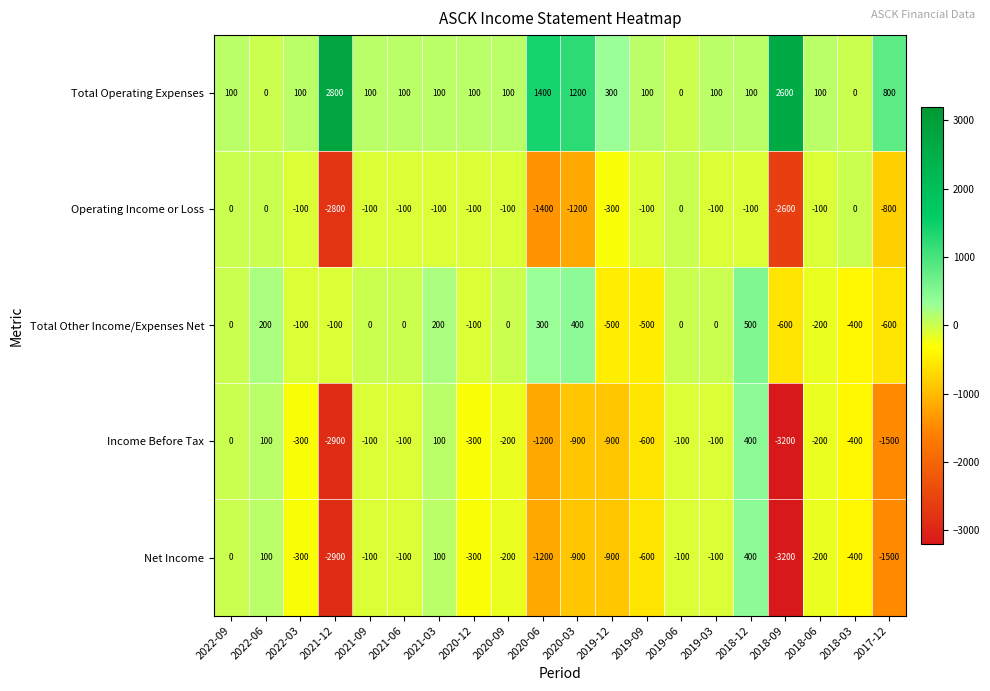

What is the difference between the maximum and minimum values in the Income Before Tax series?

3600